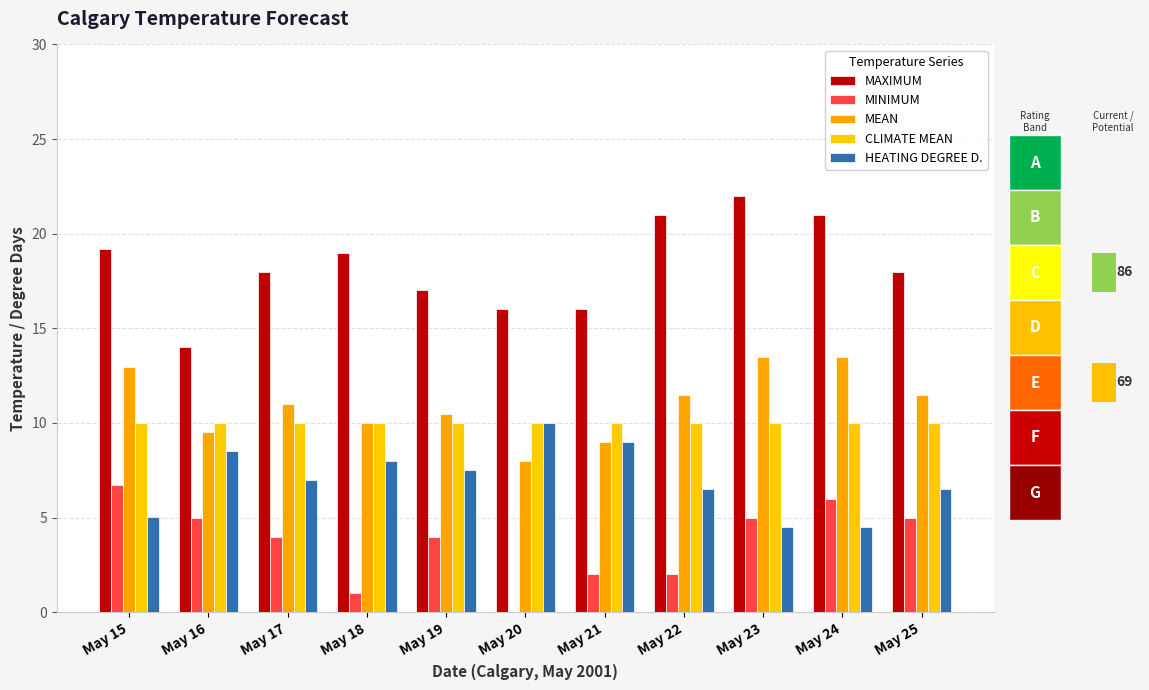

What is the sum of all MAXIMUM values?

201.2